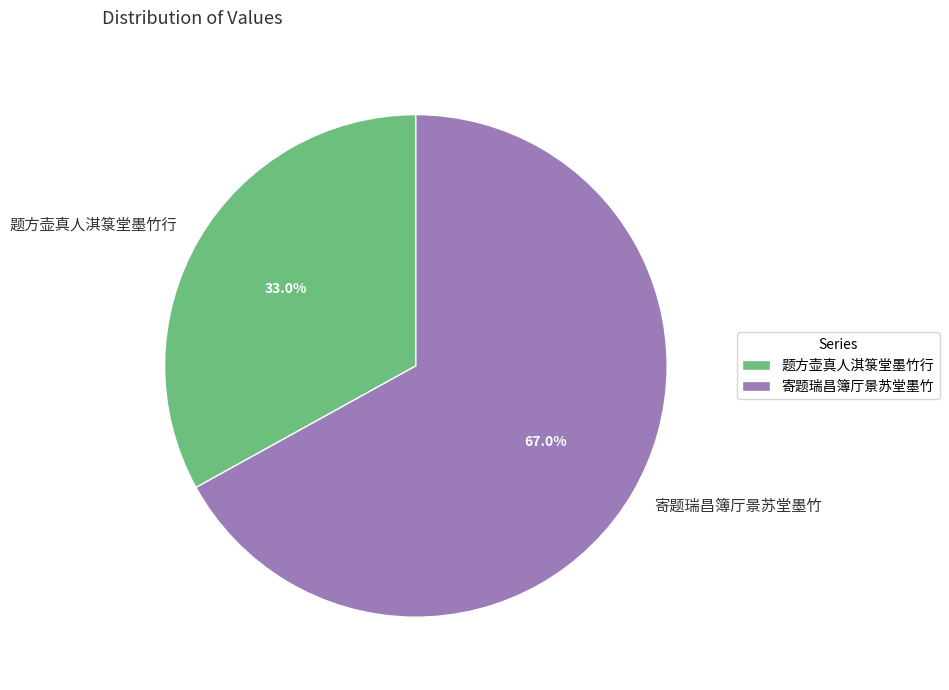

Which slice is the largest?

寄题瑞昌簿厅景苏堂墨竹